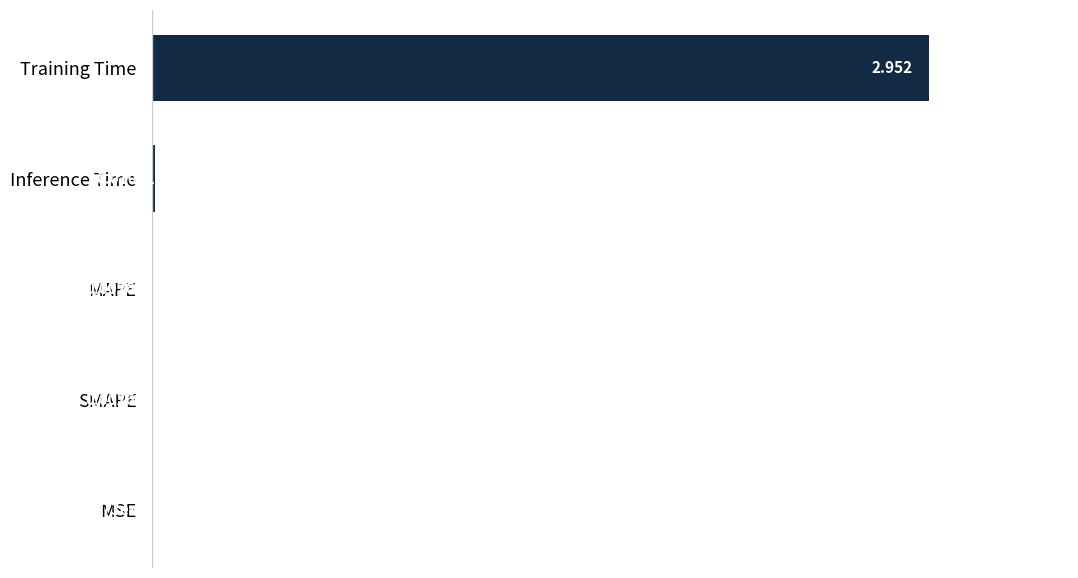

Where is the data nearest to the value 1?

Inference Time